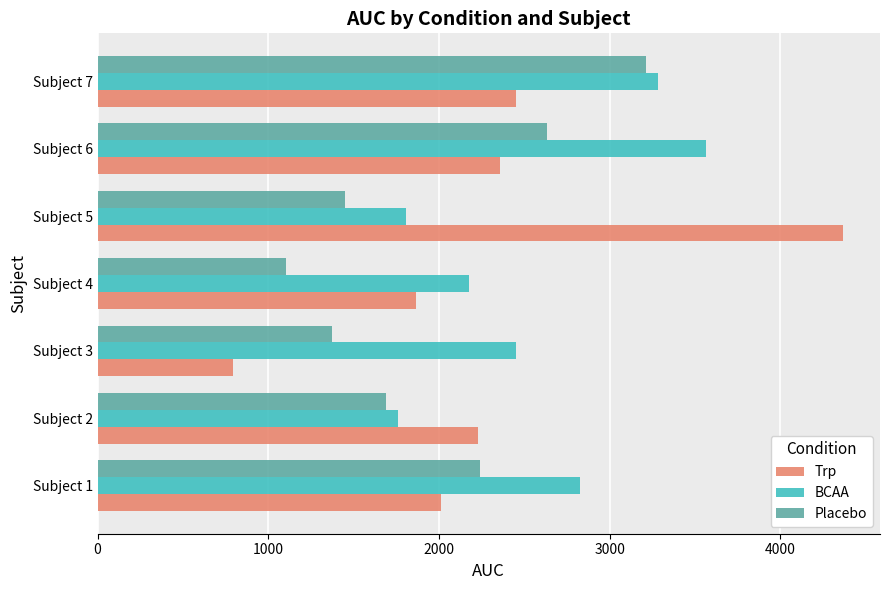

What is the difference between the second highest and minimum values in the BCAA series?

1522.5